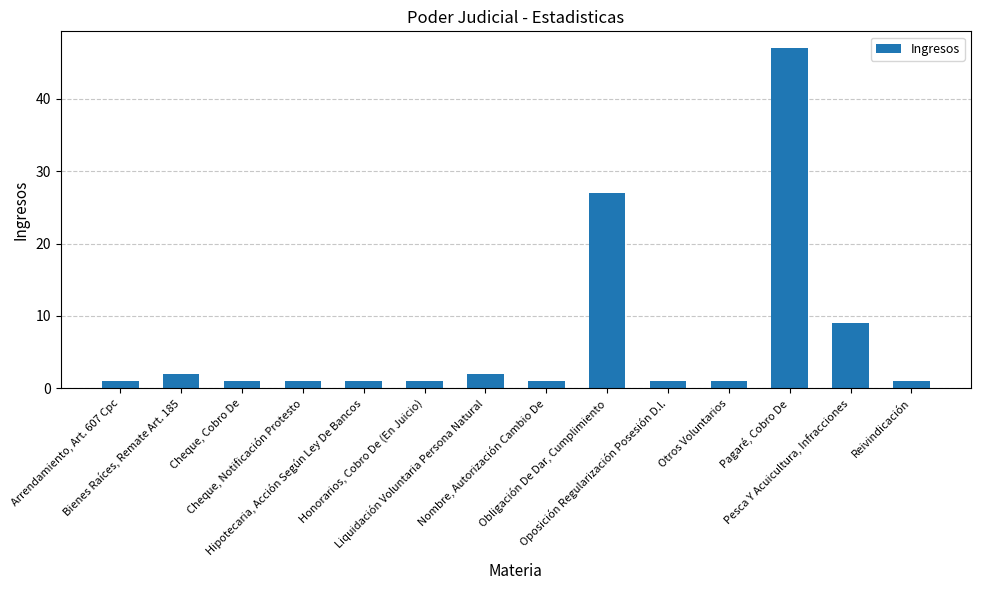

Which category has the highest value across all series?

Pagaré, Cobro De